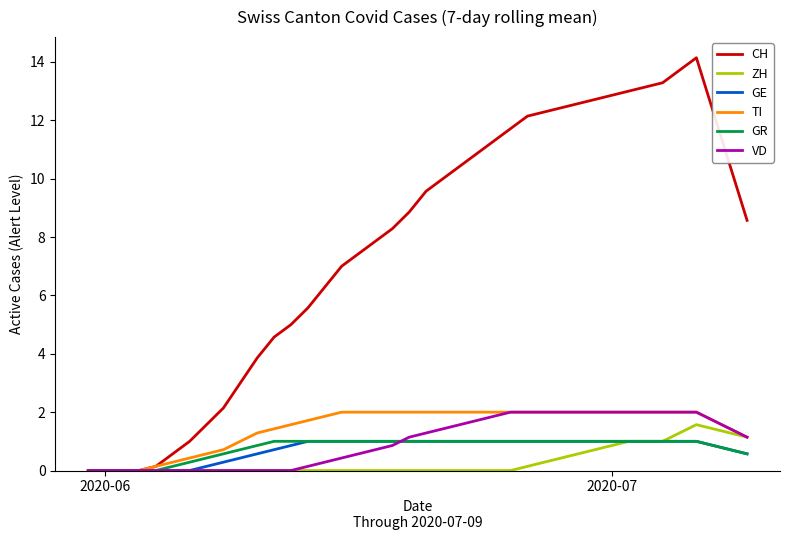

How many lines are shown in the chart?

6